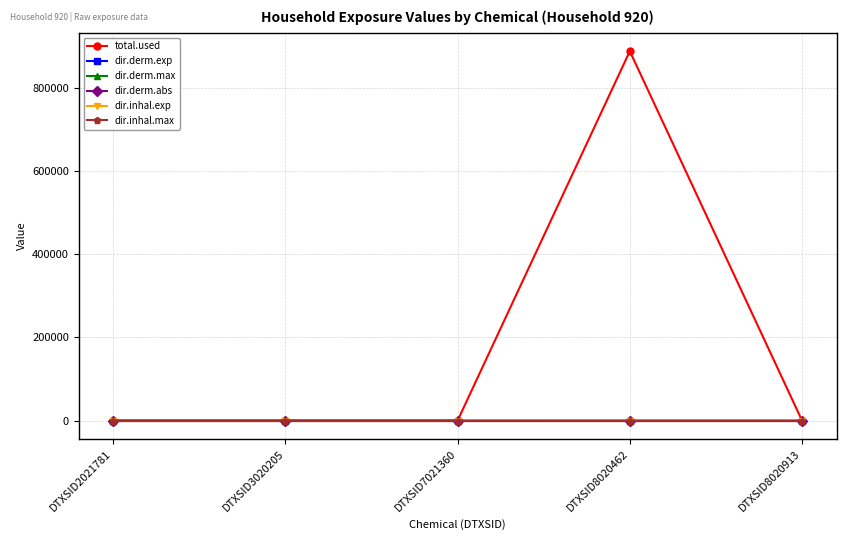

Which series has the largest range (max minus min)?

total.used